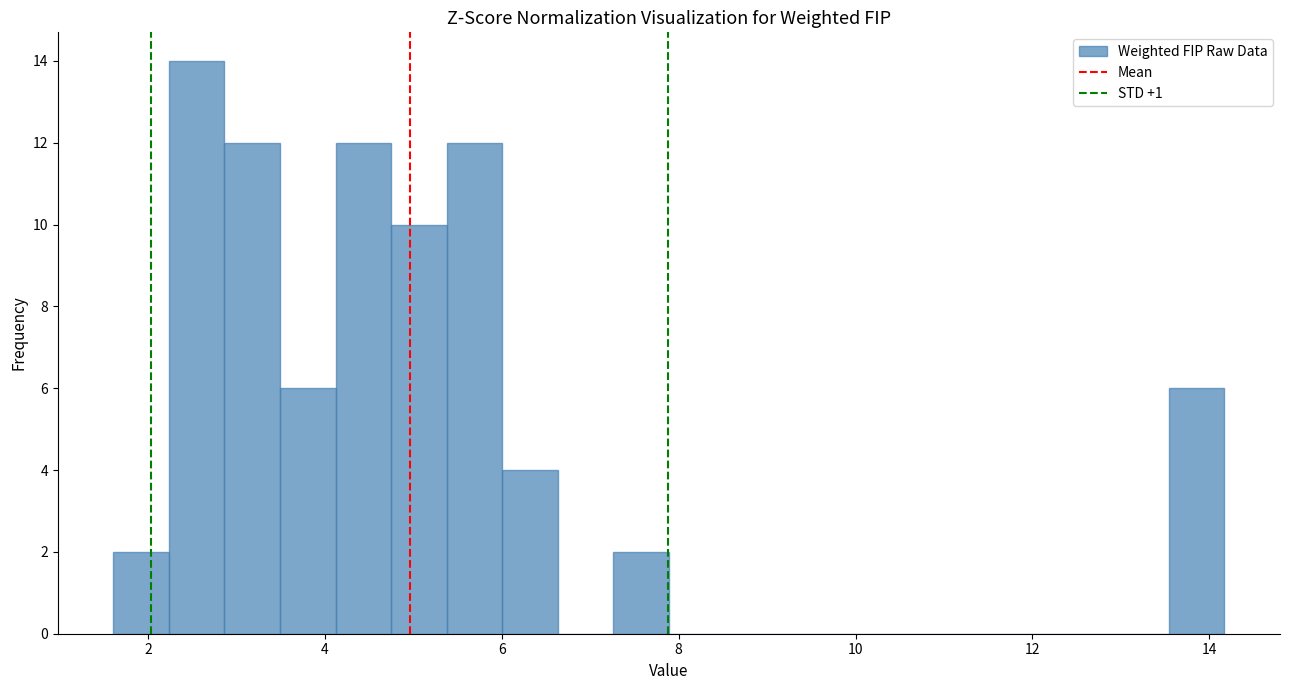

Around what value on the x-axis is the tallest bar? Give the approximate position of its centre, as read against the axis.

2.6